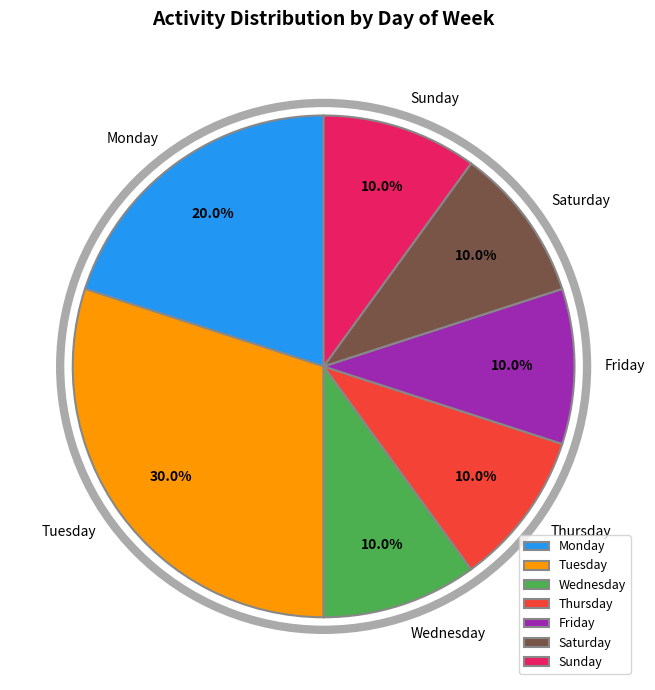

Do Wednesday and Friday together represent more than half of the pie?

No